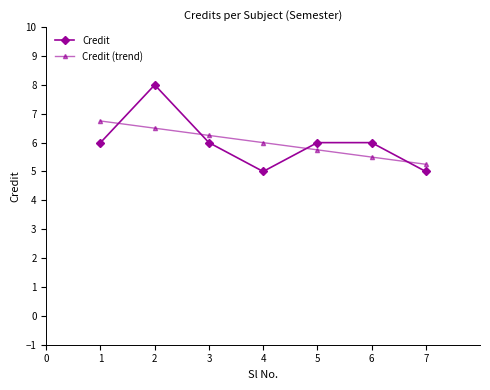

What is the total value across all series at 6?

11.5